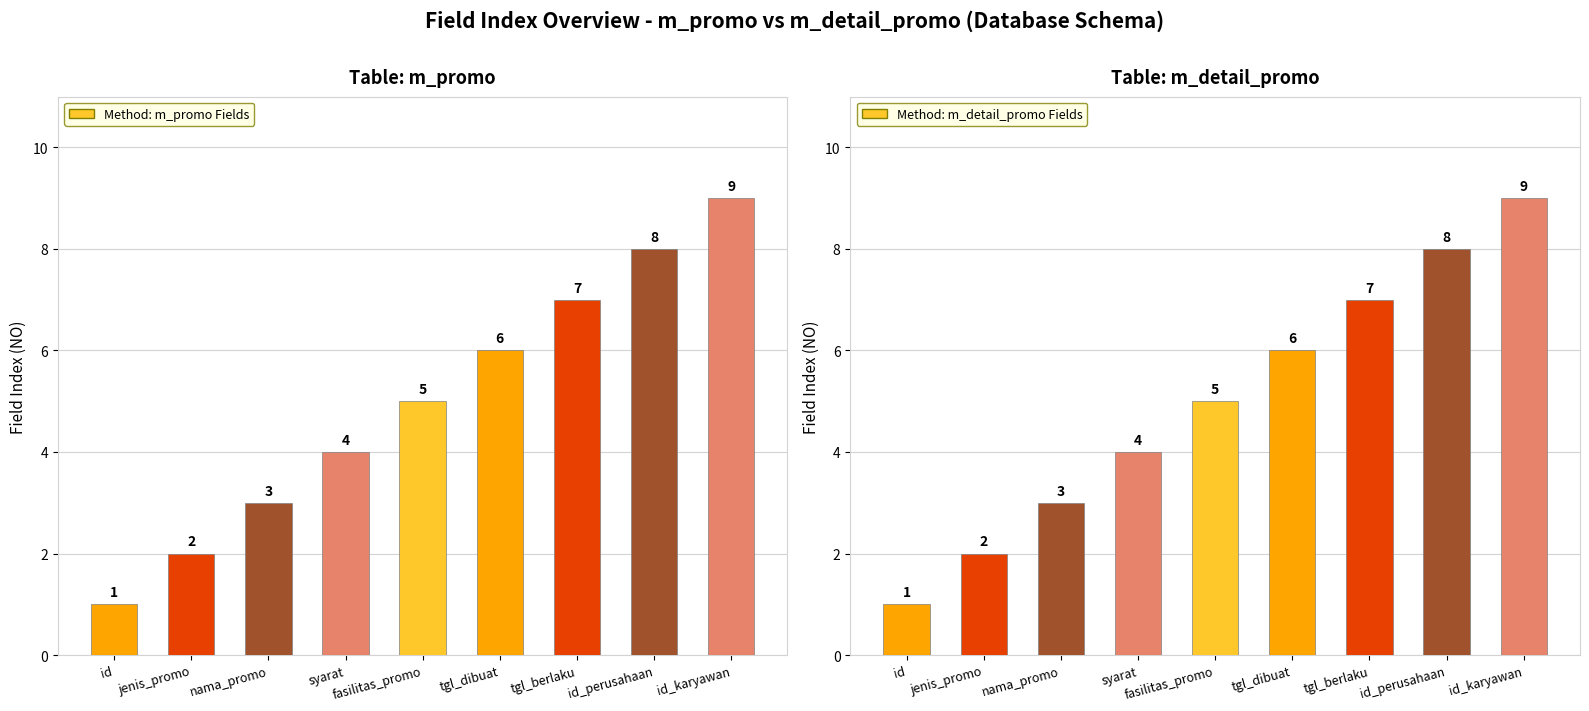

What is the label of the 7th bar from the right?

nama_promo